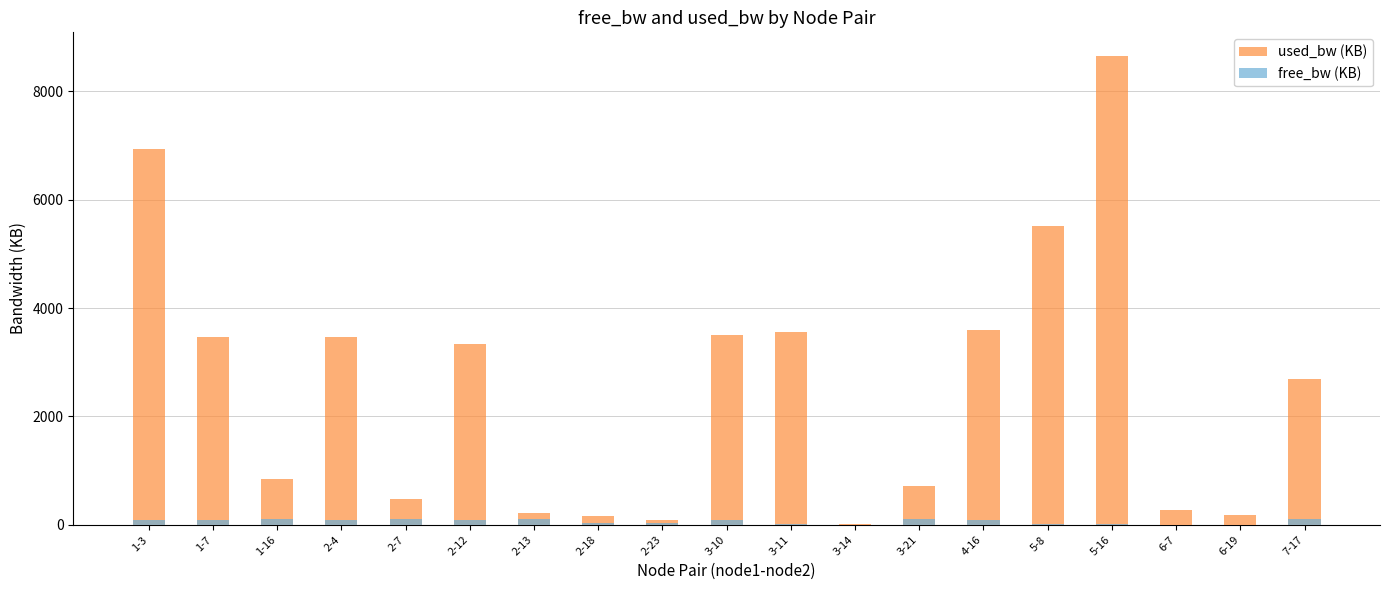

At which category does the chart reach its minimum across all series?

6-7